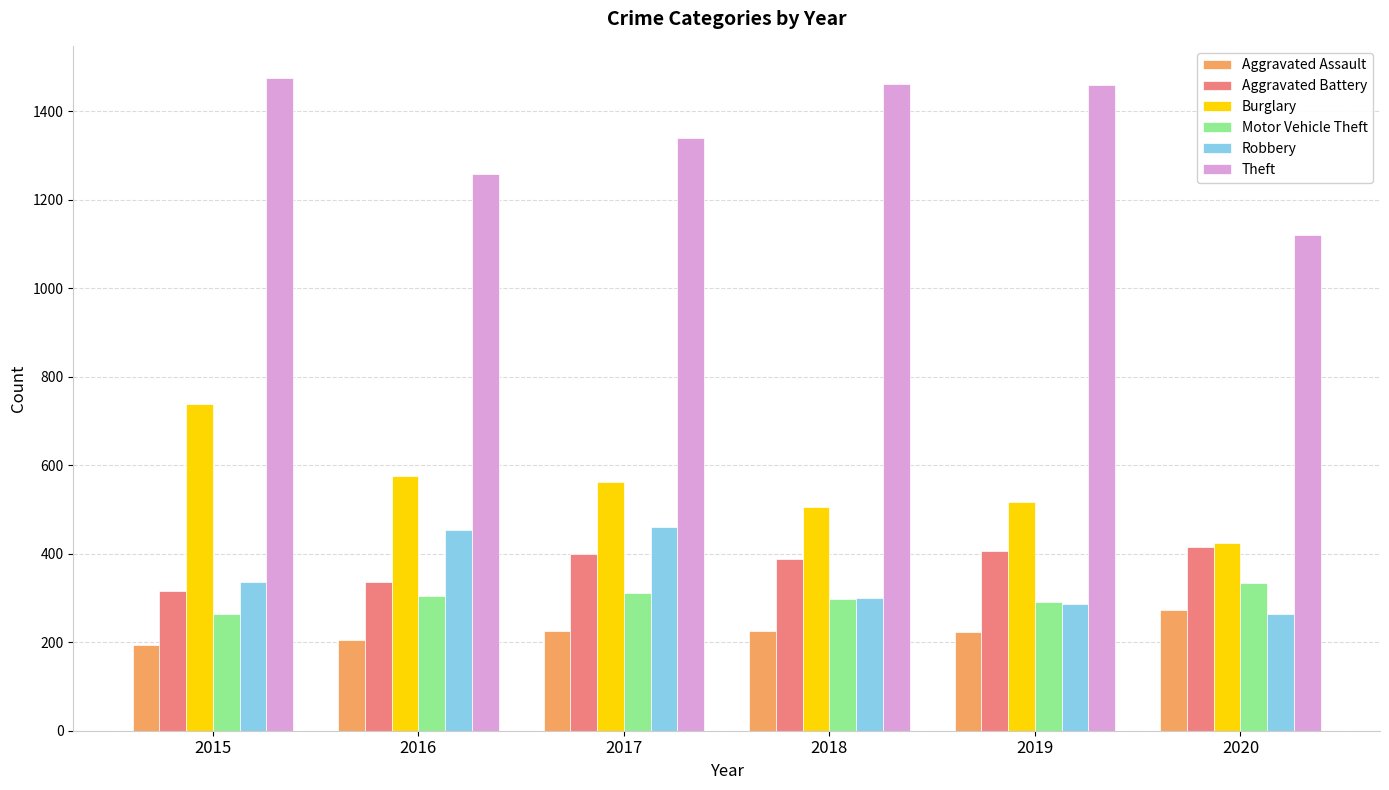

What is the sum of the Theft values at 2017 and 2016?

2598